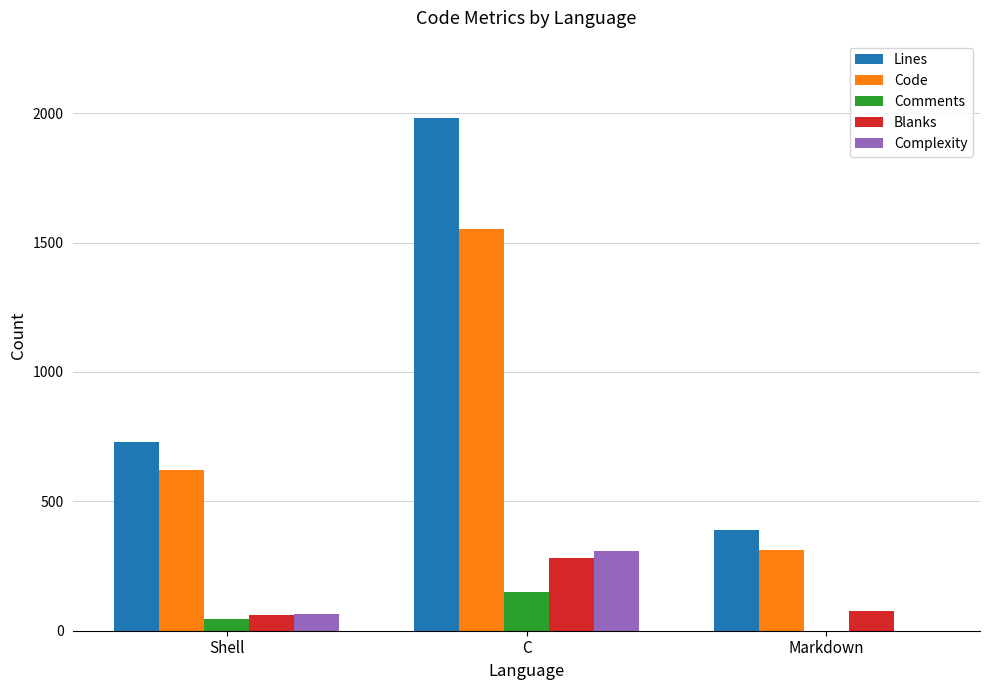

At which category is the sum across all series the highest?

C